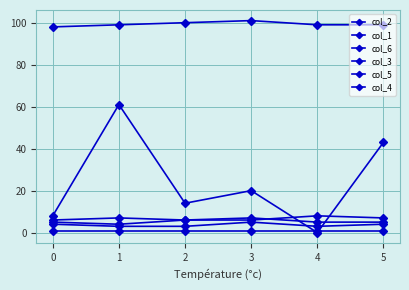

True or false: col_2 and col_6 intersect in this chart.

False